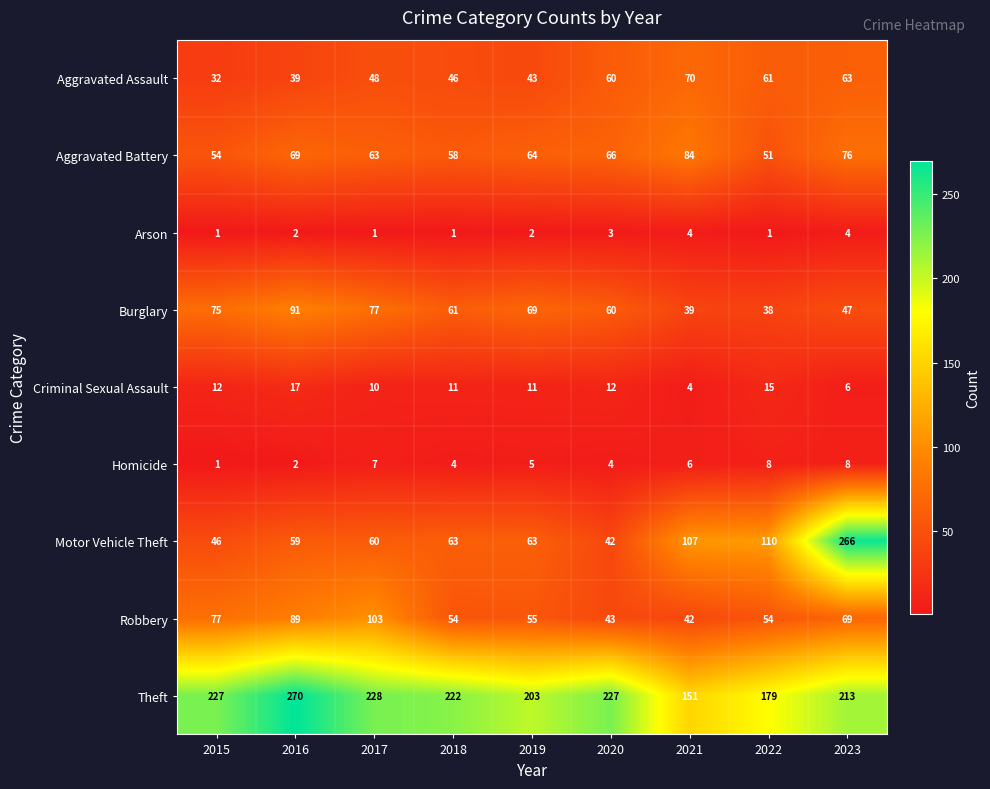

The Aggravated Assault series shows 70 at 2021. True or false?

True